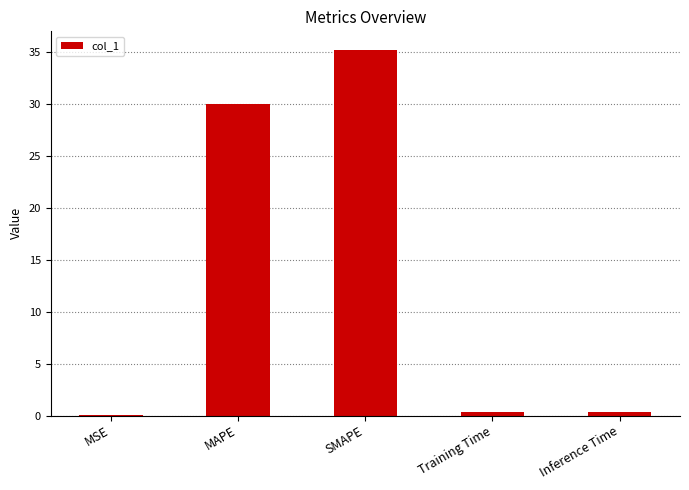

Which has a higher value, Inference Time or MAPE?

MAPE